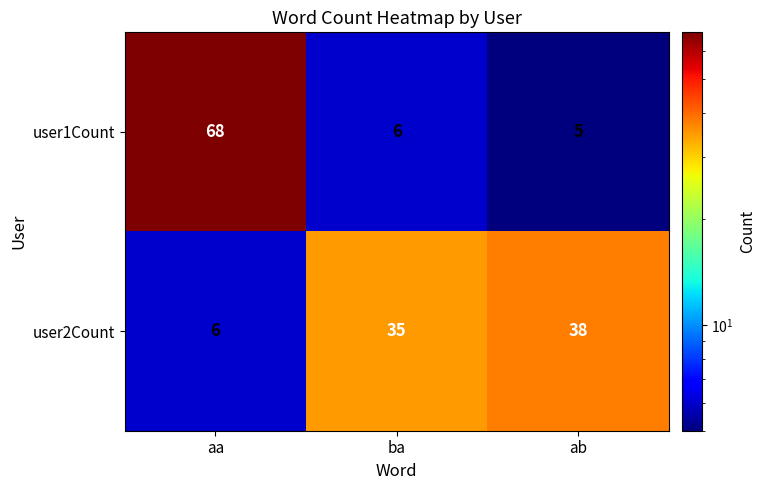

How many categories are shown in the chart?

3